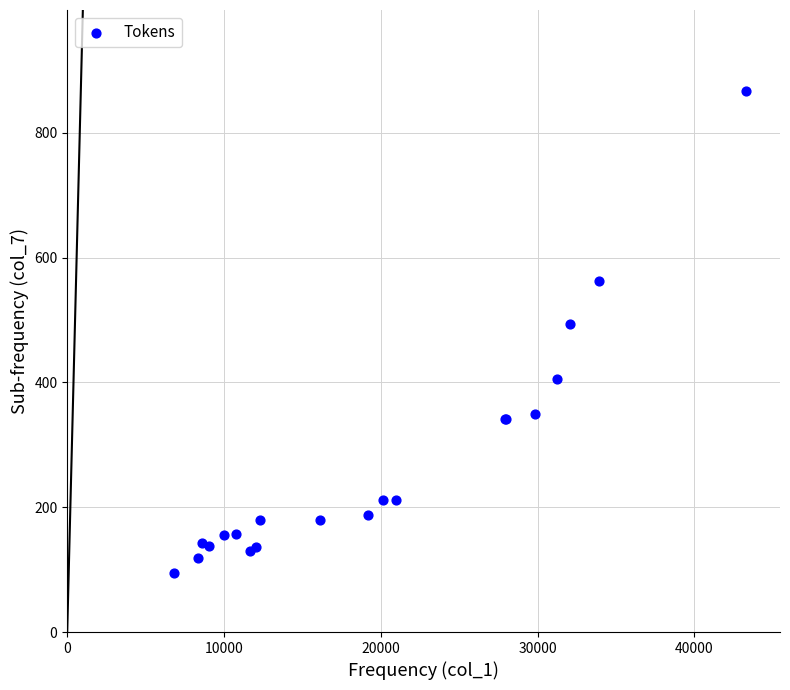

What Y value in the scatter plot is closest to 481?

494